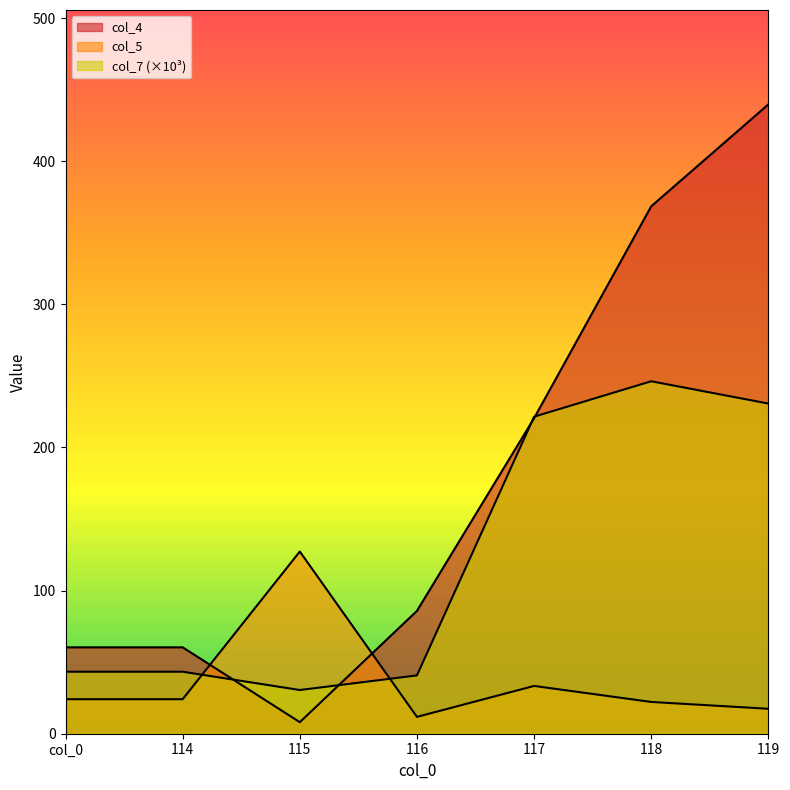

Where is col_5 nearest to the value 69?

117